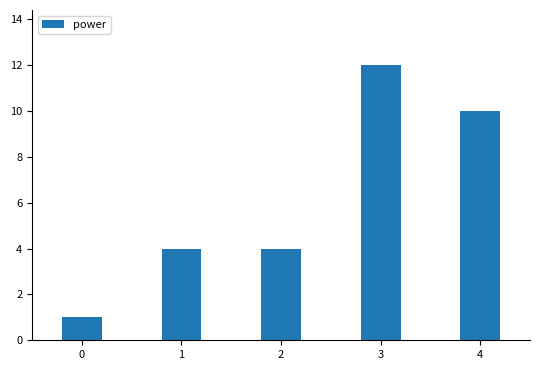

How many bars are there in total?

5